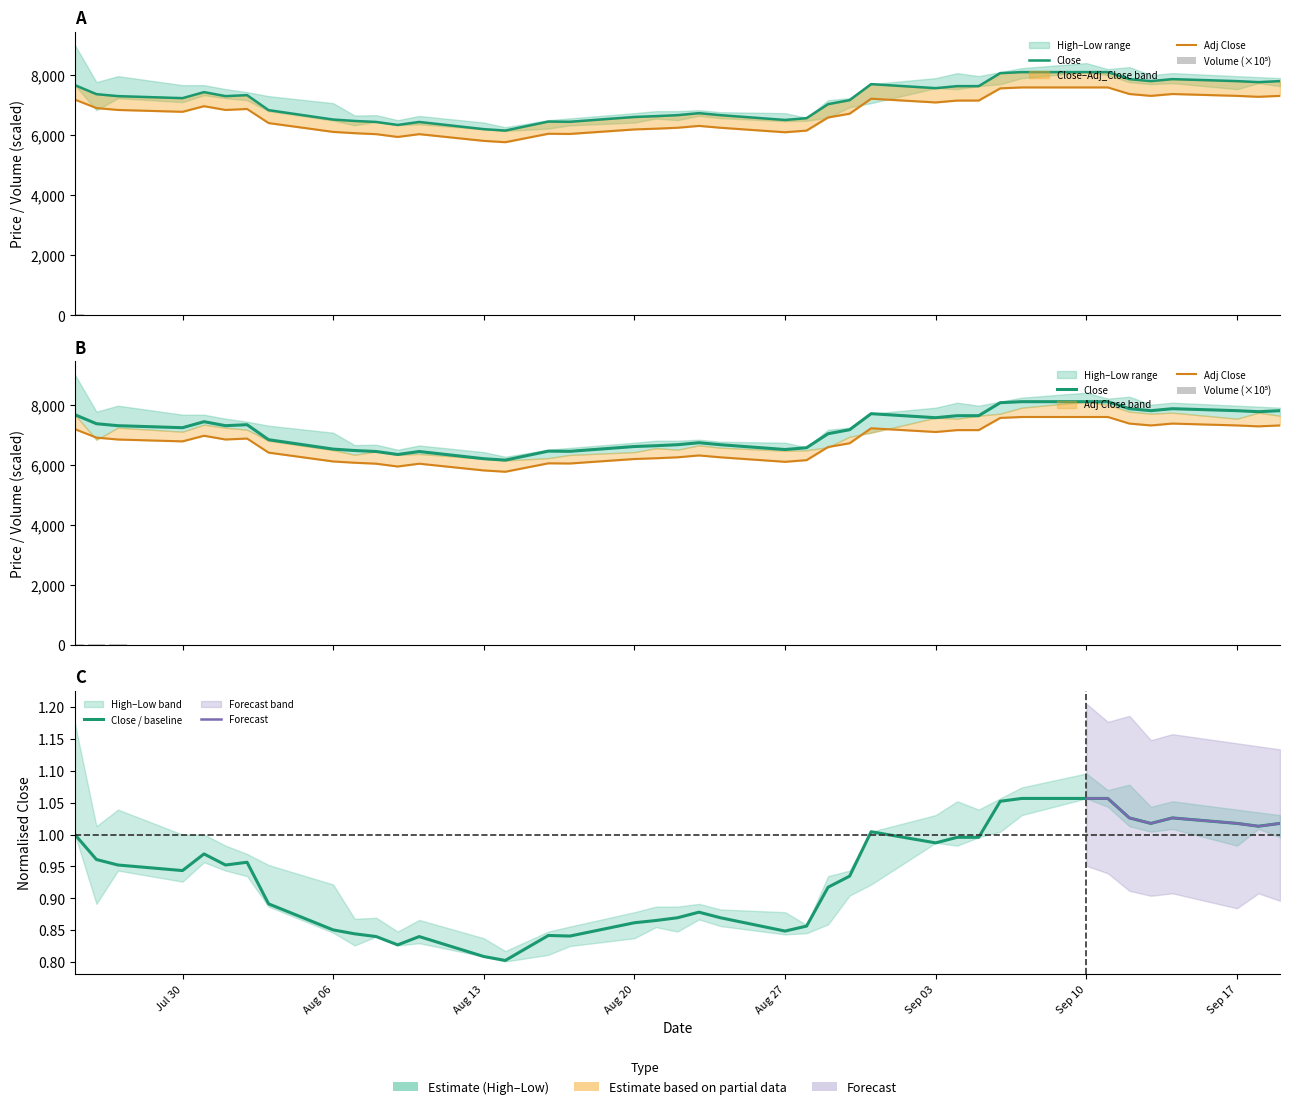

What is the value of the Volume bar at the 39th from the left?

2.5